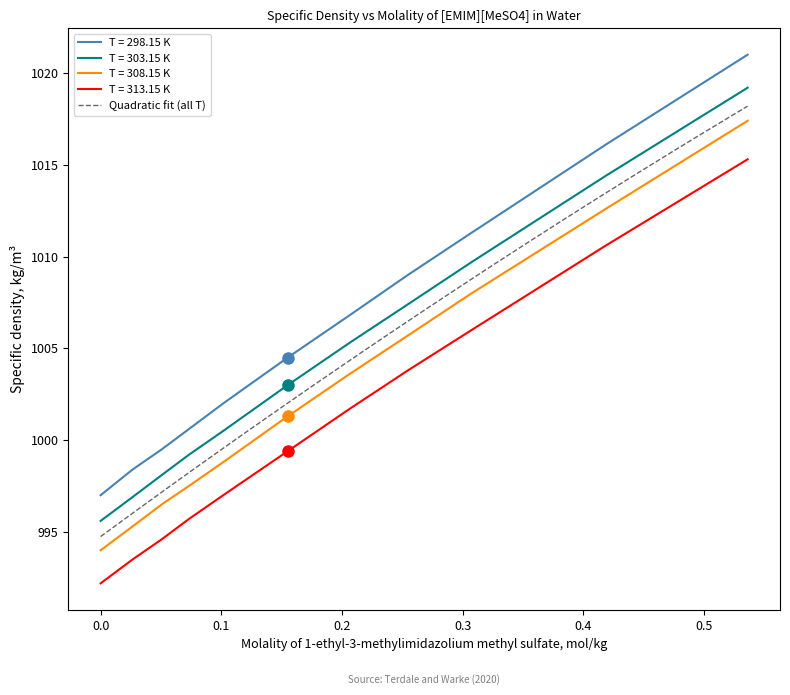

True or false: T = 313.15 K and T = 308.15 K intersect in this chart.

False